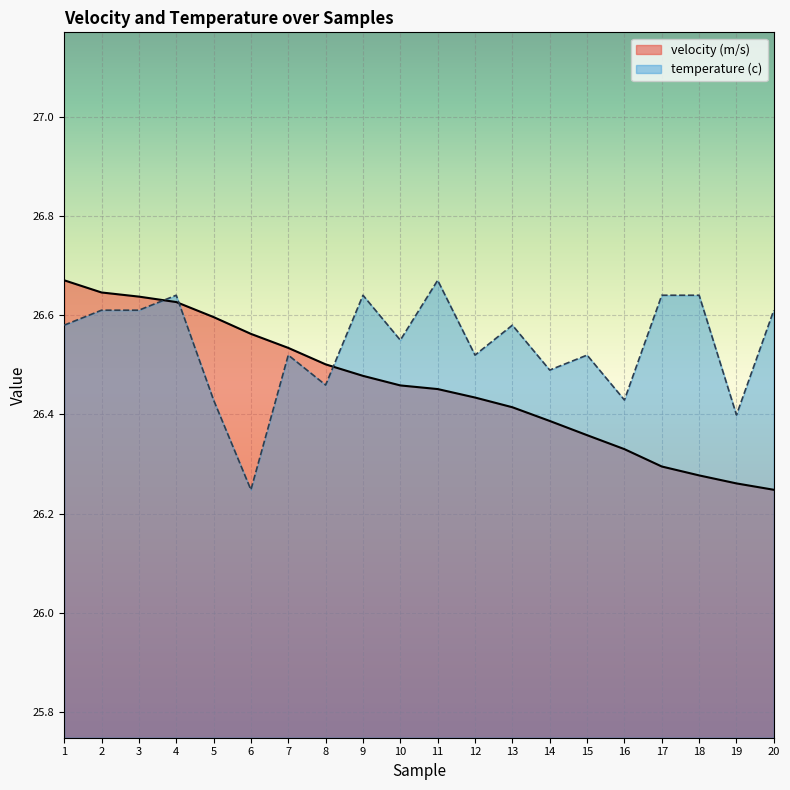

After their last crossing, which series has the higher values: temperature (c) or velocity (m/s)?

temperature (c)